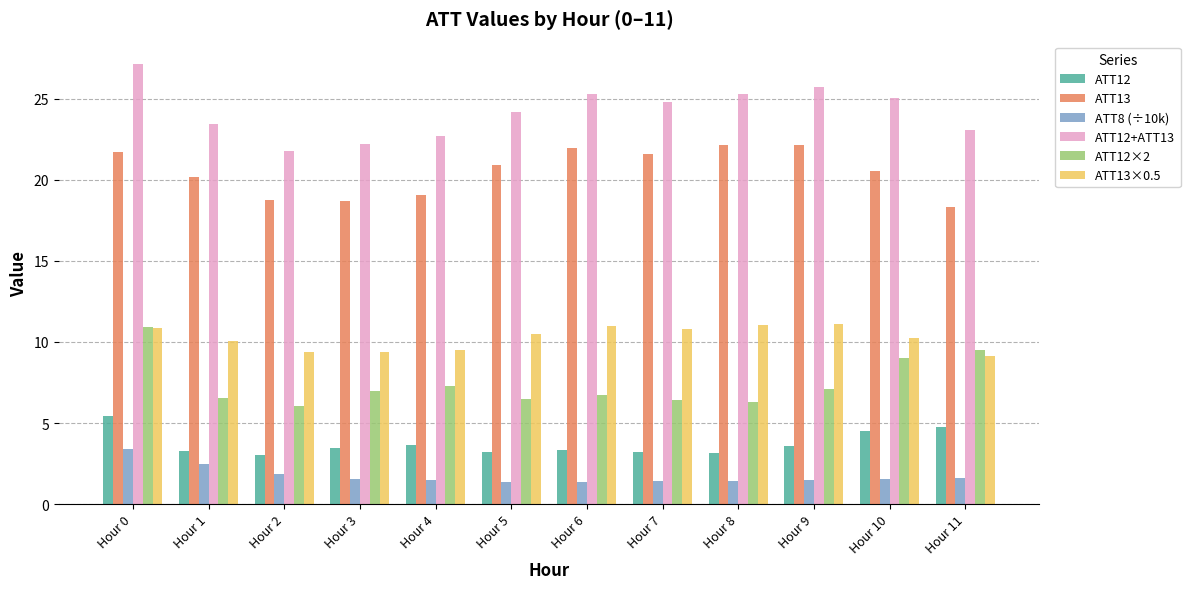

Is it true that ATT13 equals 11.8 at Hour 5?

False